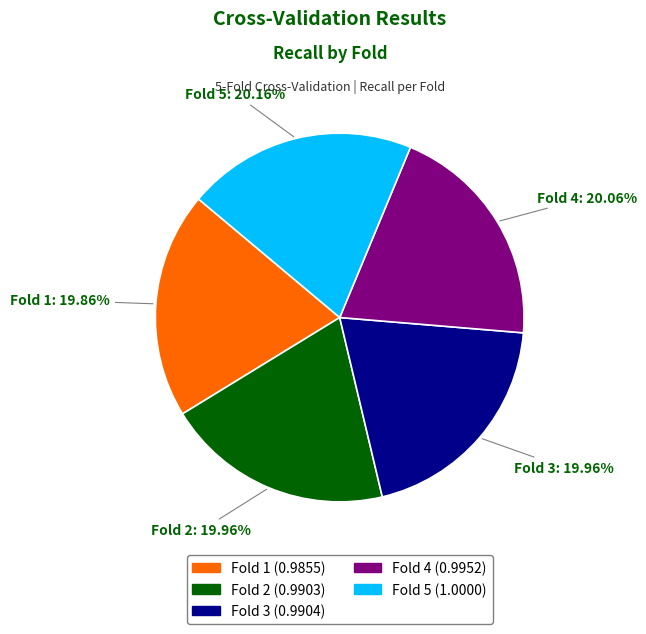

Is the sum of Fold 4 and Fold 2 greater than half?

No